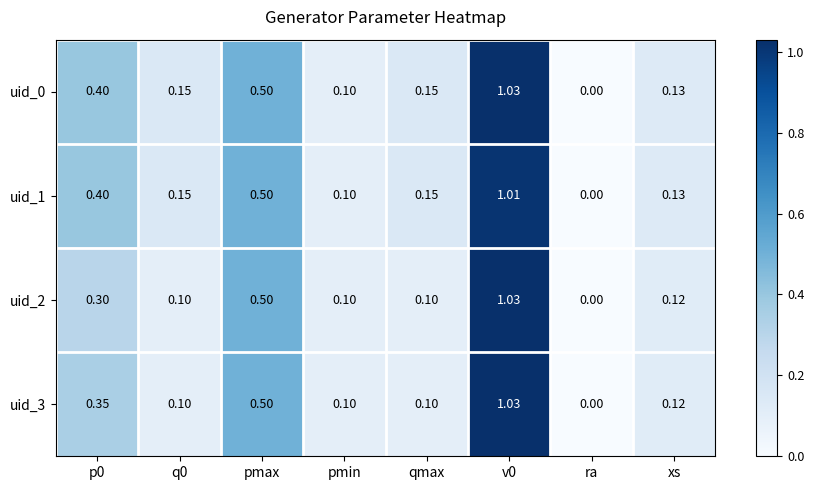

Which label corresponds to the smallest value in the chart?

ra